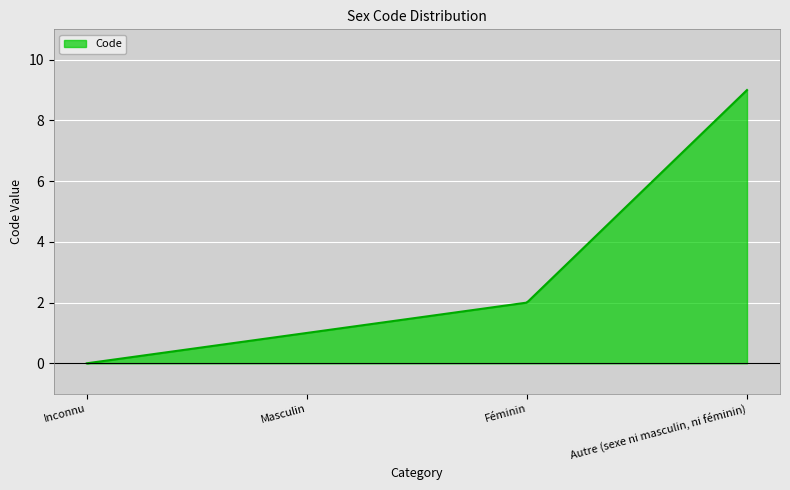

What is the maximum value shown in the chart?

9.0